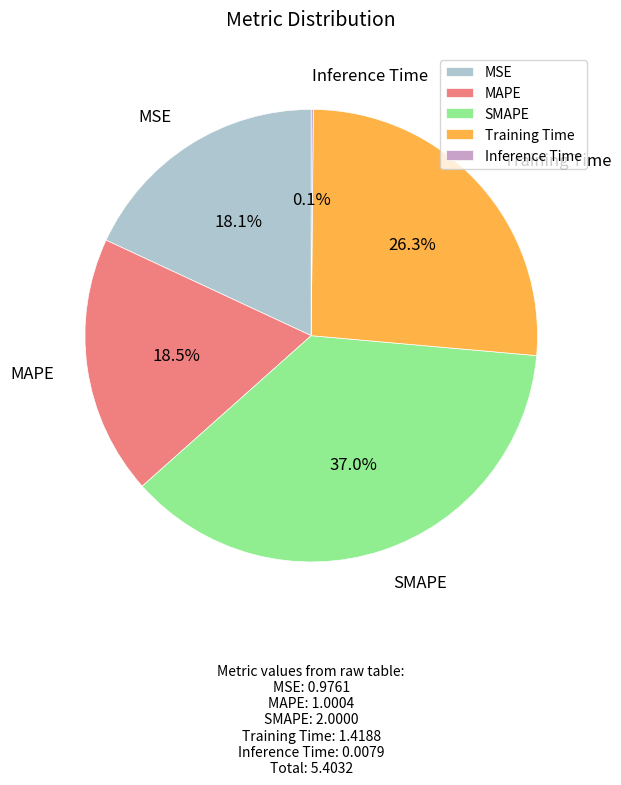

What percentage do Training Time and MAPE together represent?

44.8%